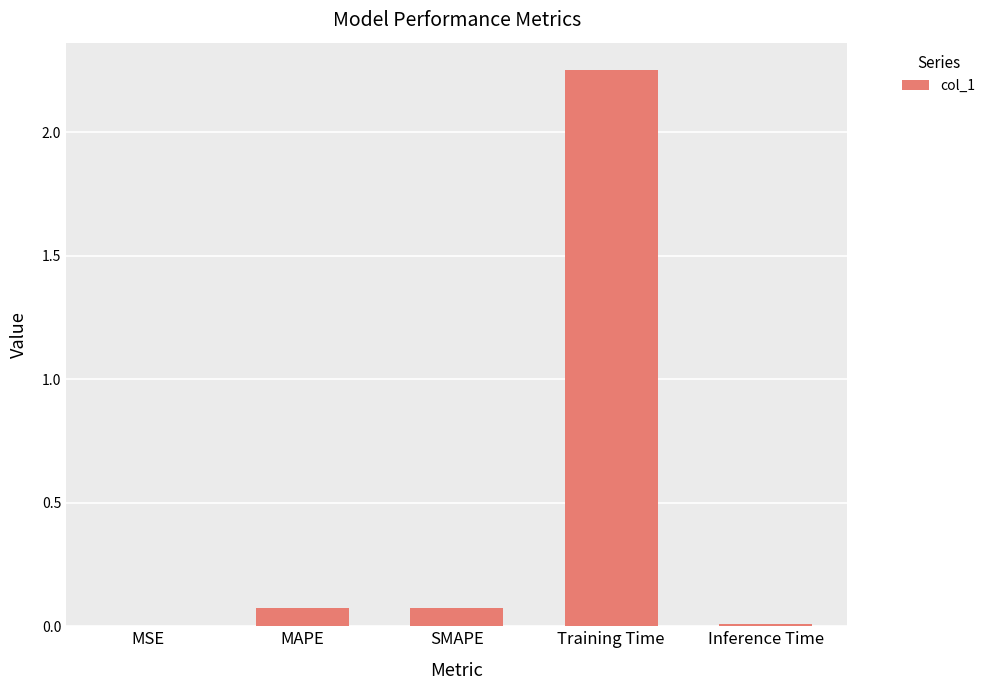

The value at MSE is 0.0. True or false?

True